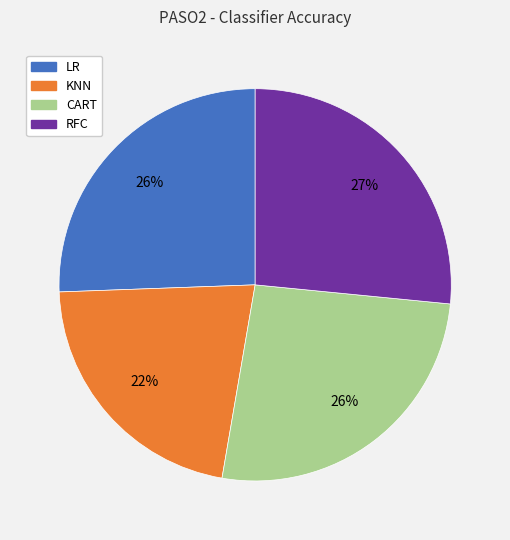

True or false: LR accounts for 13% of the total.

False